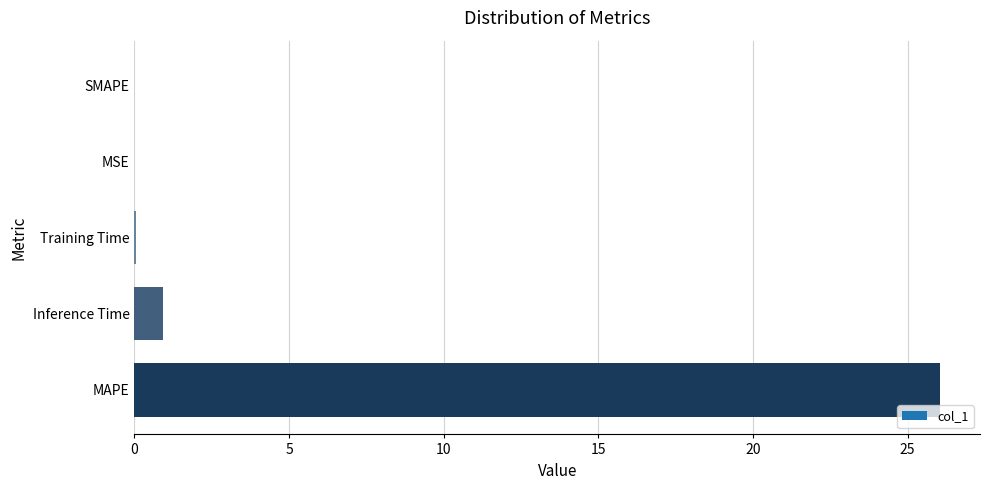

What is the sum of all values?

27.0